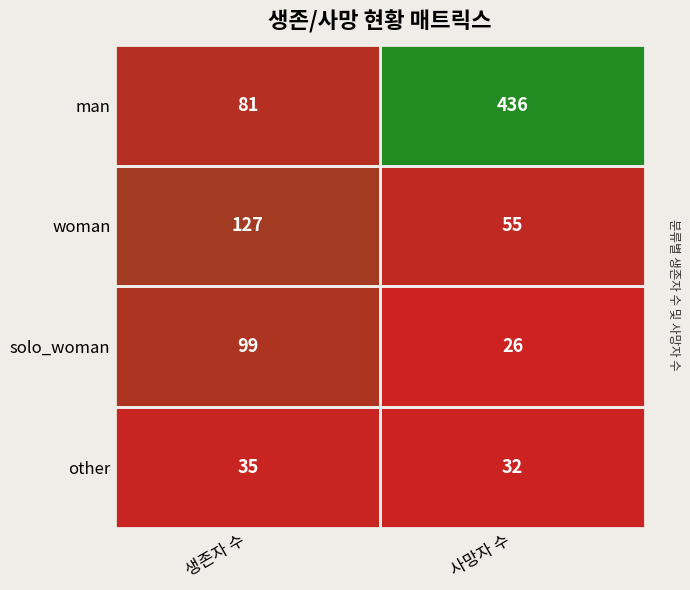

At how many categories does at least one series exceed 344?

1